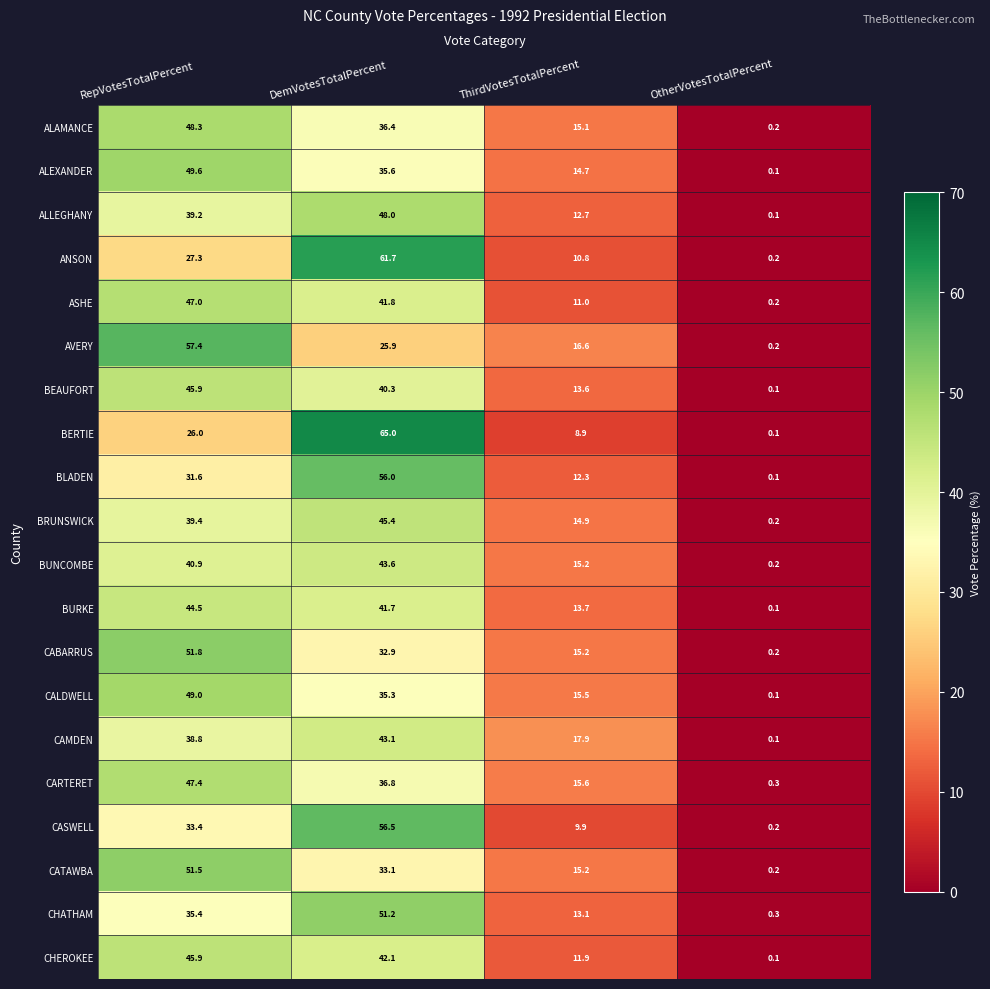

How many data points in CALDWELL are above 35?

2